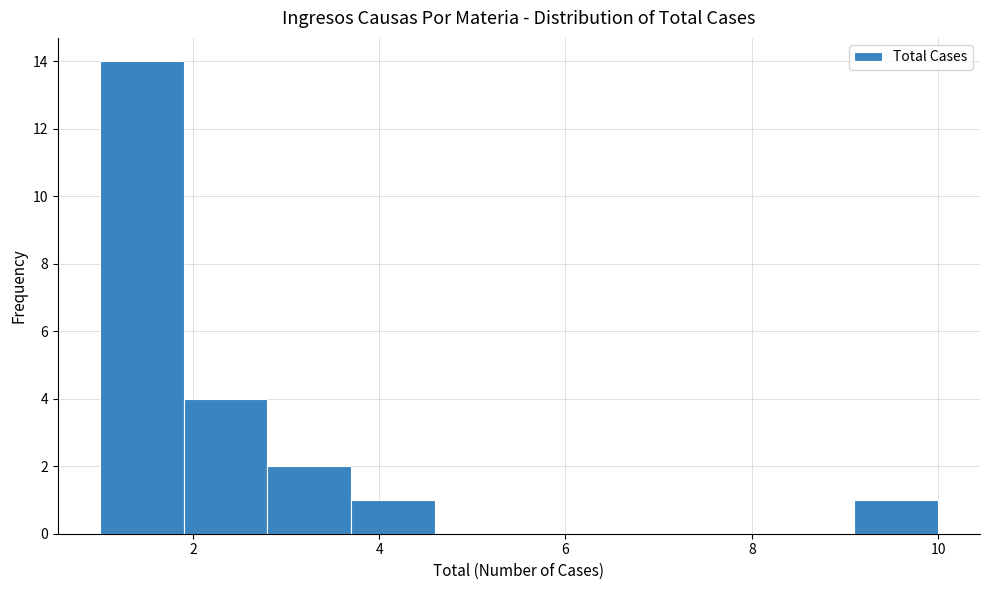

How tall is the bar that spans 3.7 to 4.6 on the x-axis? Neither the bar edges nor the heights are printed on the chart, so give them approximately, as read against the axes.

1